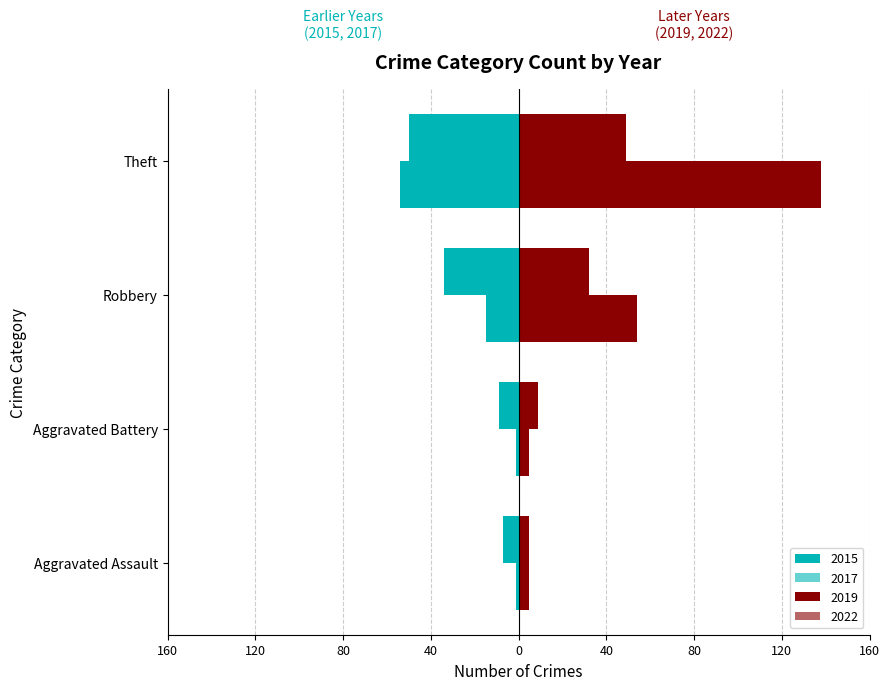

What is the label of the 1st bar from the left?

Aggravated Assault